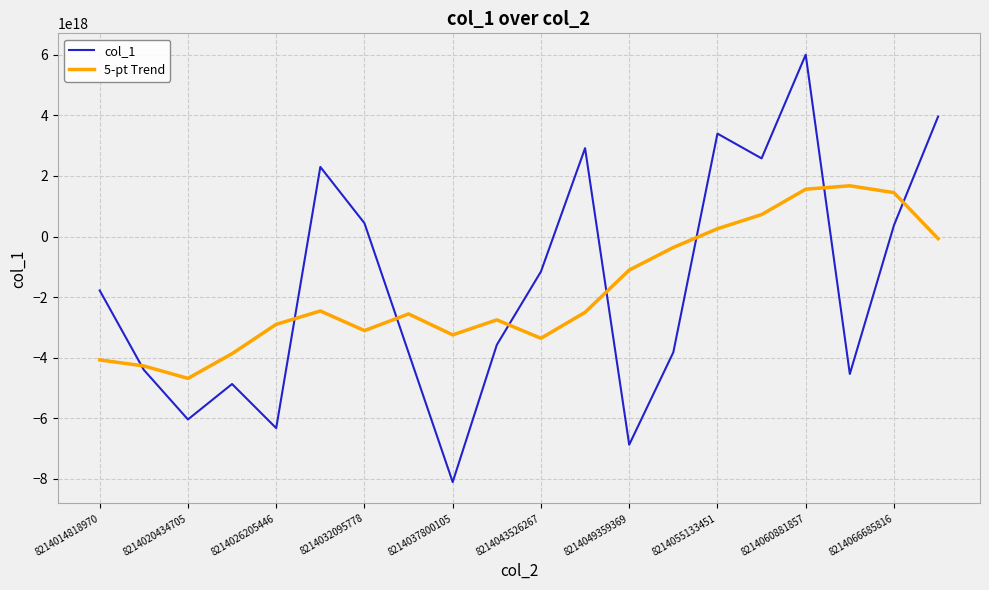

True or false: 5-pt Trend has more than 2 points higher than both neighbors.

True